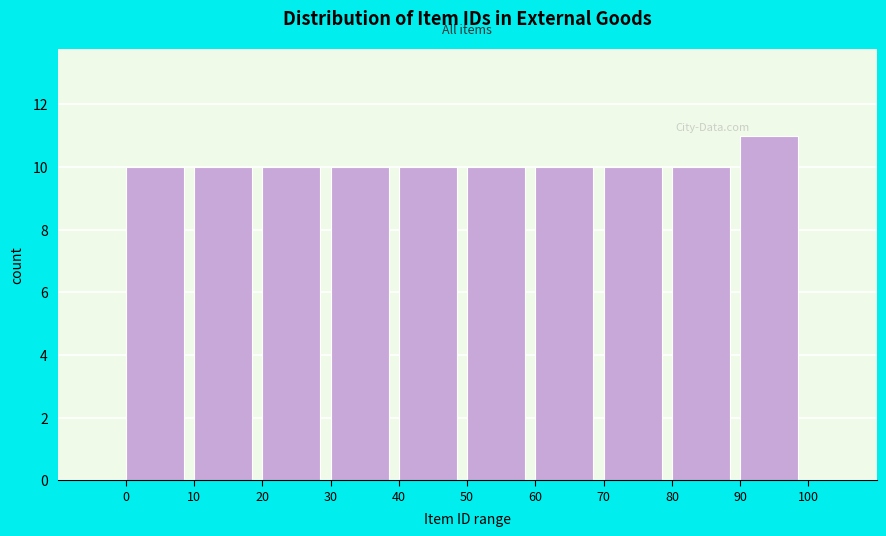

How tall is the bar that spans 90 to 100 on the x-axis? The values are not printed on the chart, so give them approximately, as read against the axis.

11